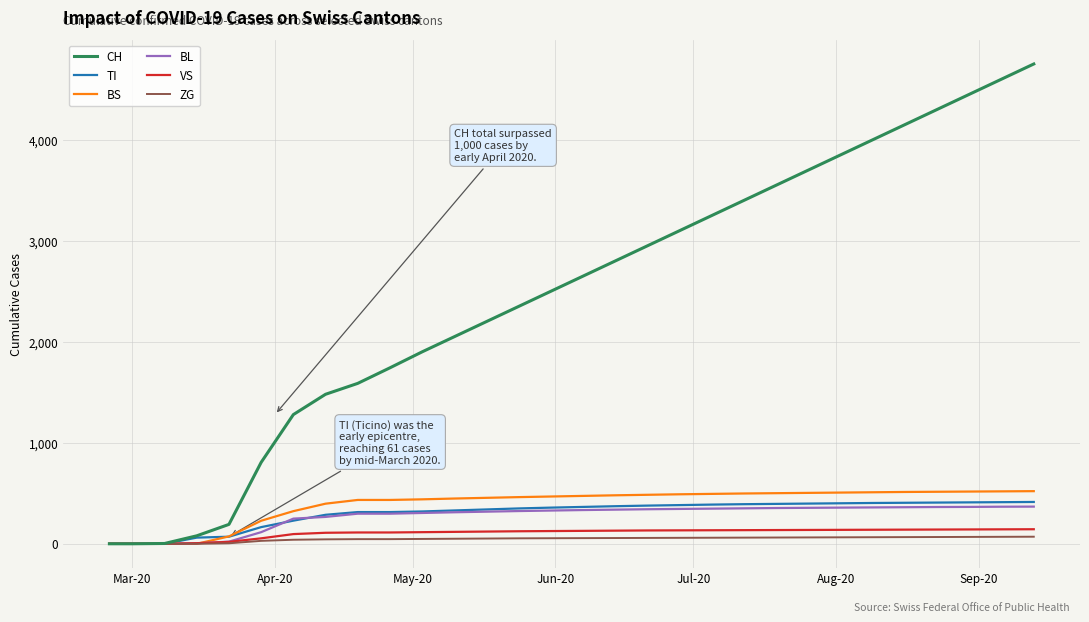

Which series has the largest total across all categories?

CH